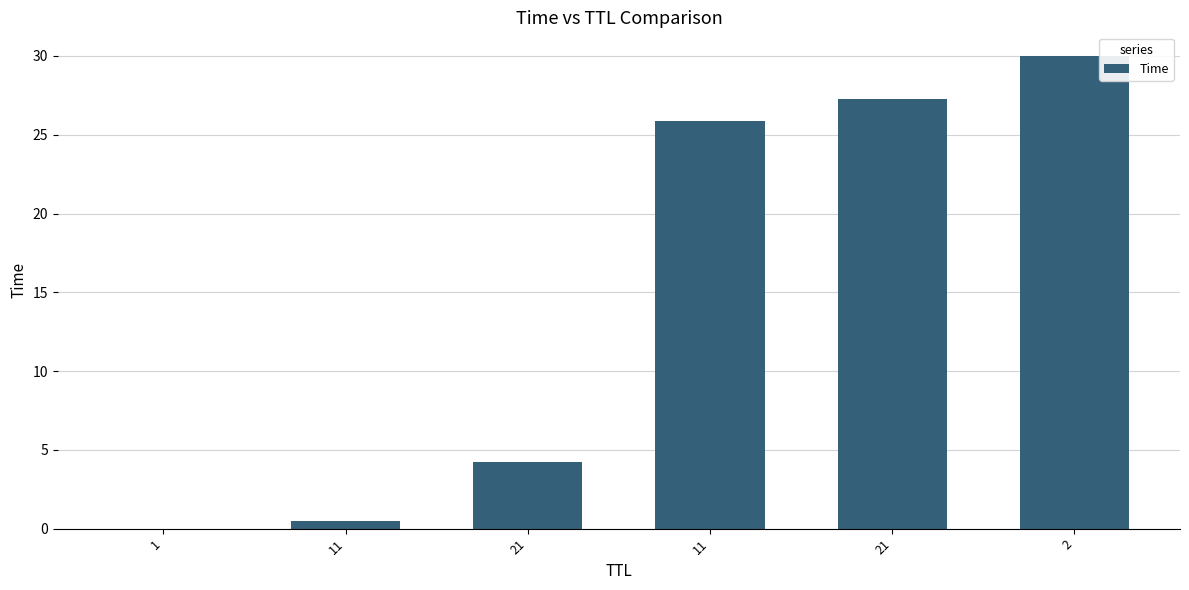

How many series are shown in this chart?

1